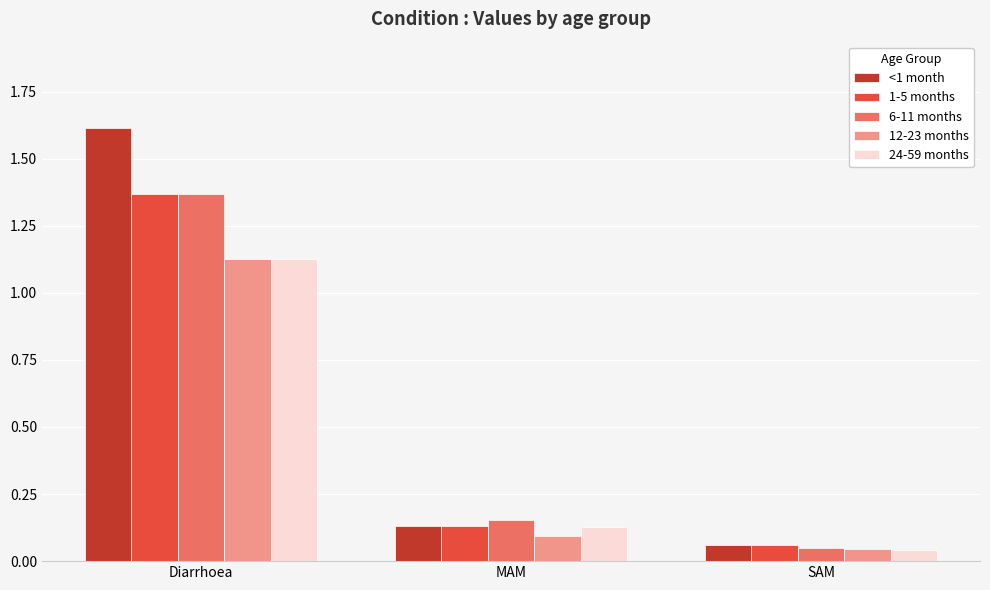

What is the difference between the maximum and minimum values in the 6-11 months series?

1.3